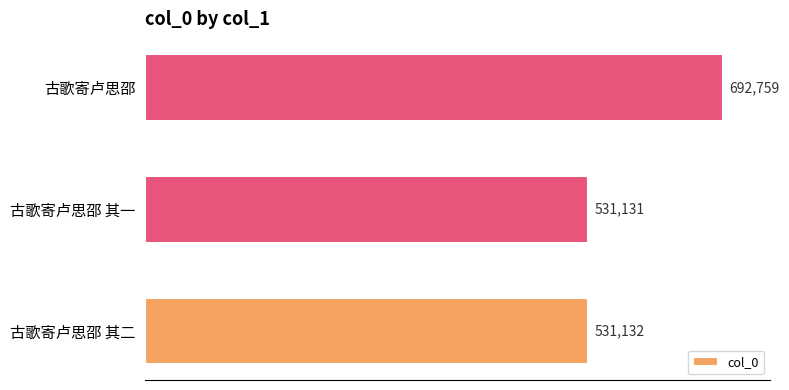

Are the bars grouped side by side (vs. stacked)?

No